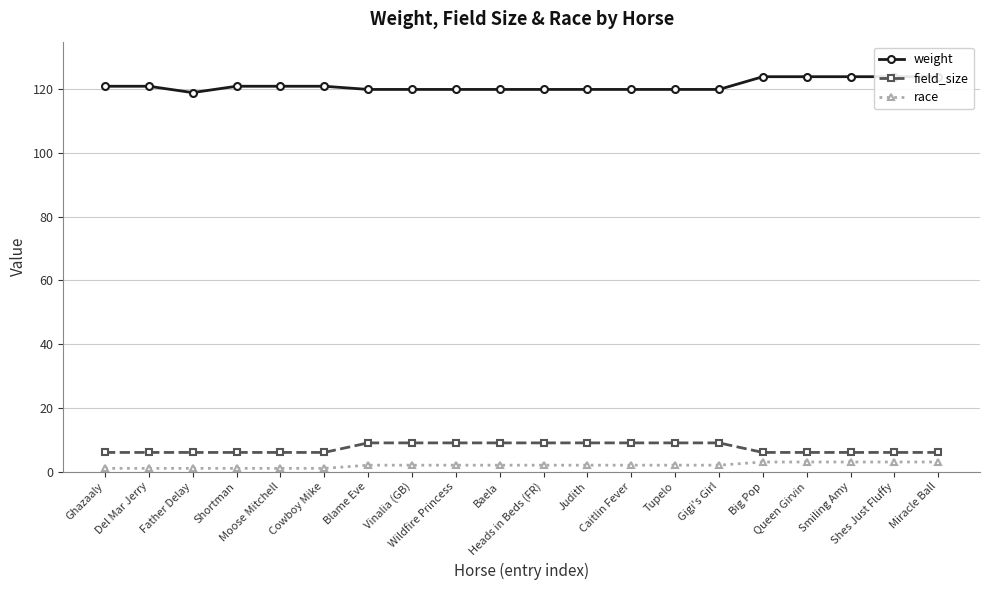

Is it true that race equals 5 at Shes Just Fluffy?

False